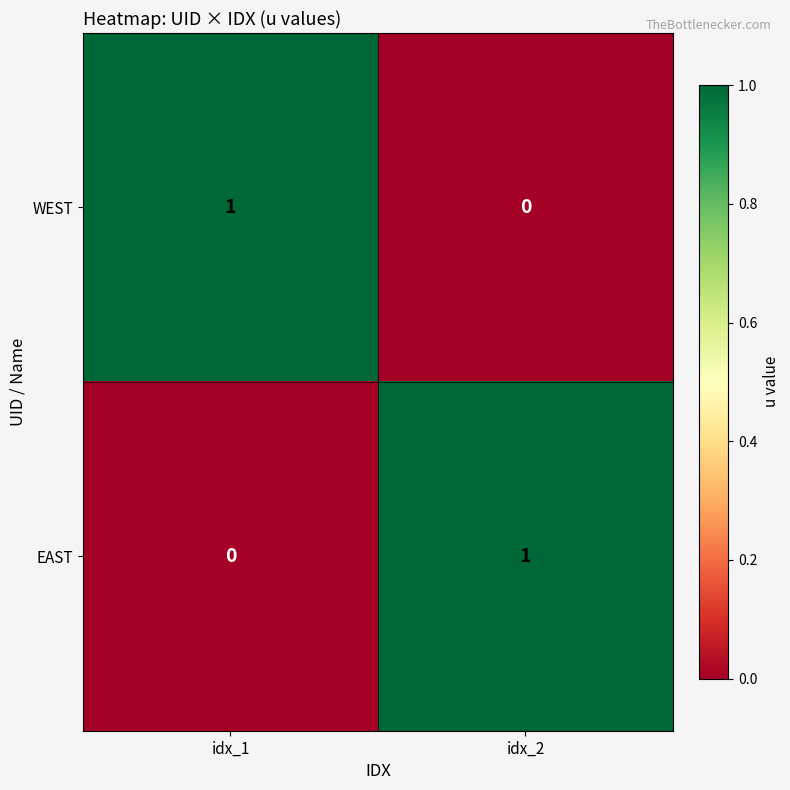

Is it true that WEST equals 1 at idx_1?

True